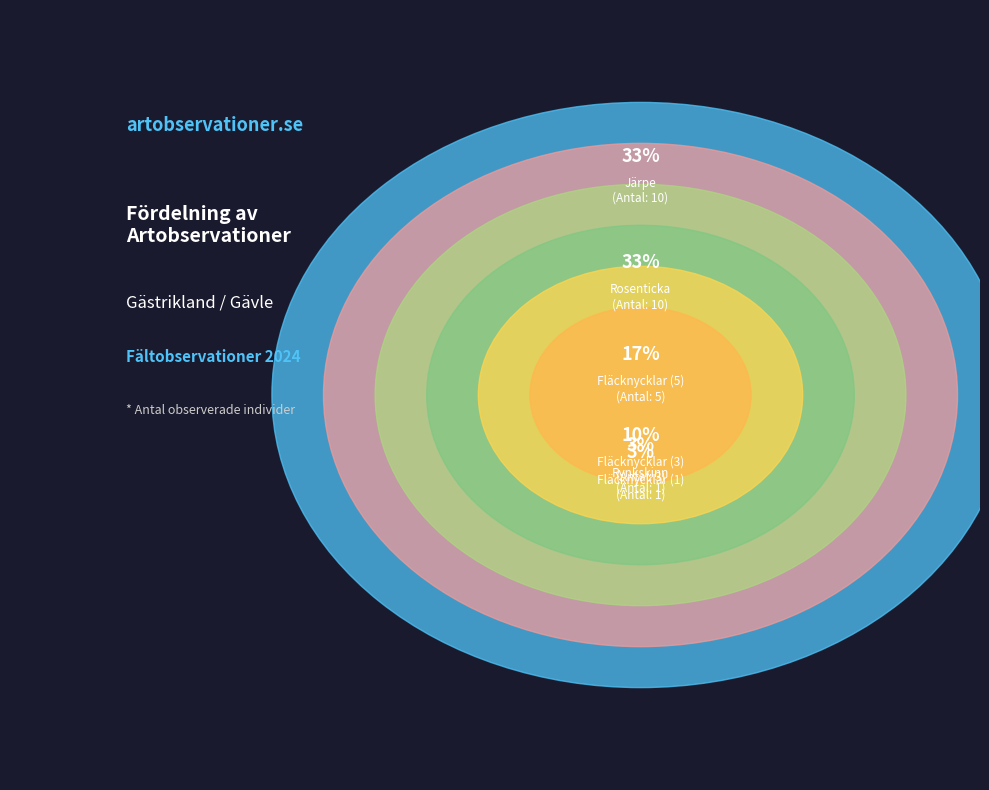

Rank the categories by value from highest to lowest.

Järpe, Rosenticka, Fläcknycklar (5), Fläcknycklar (3), Fläcknycklar (1), Rynkskinn